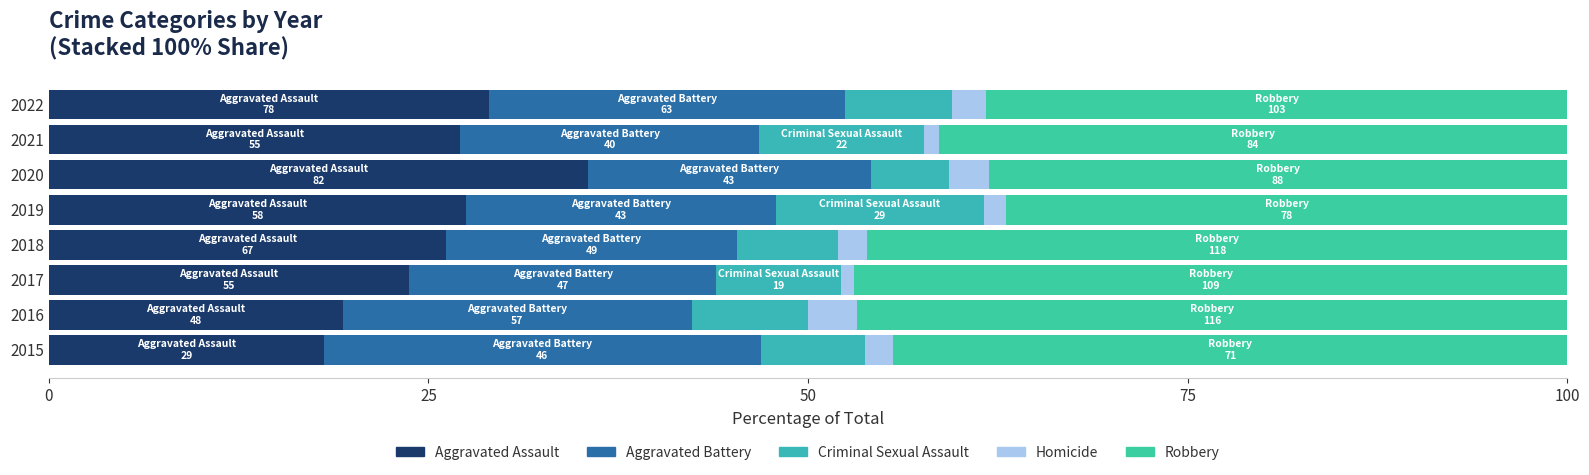

How many distinct data groups are displayed?

5